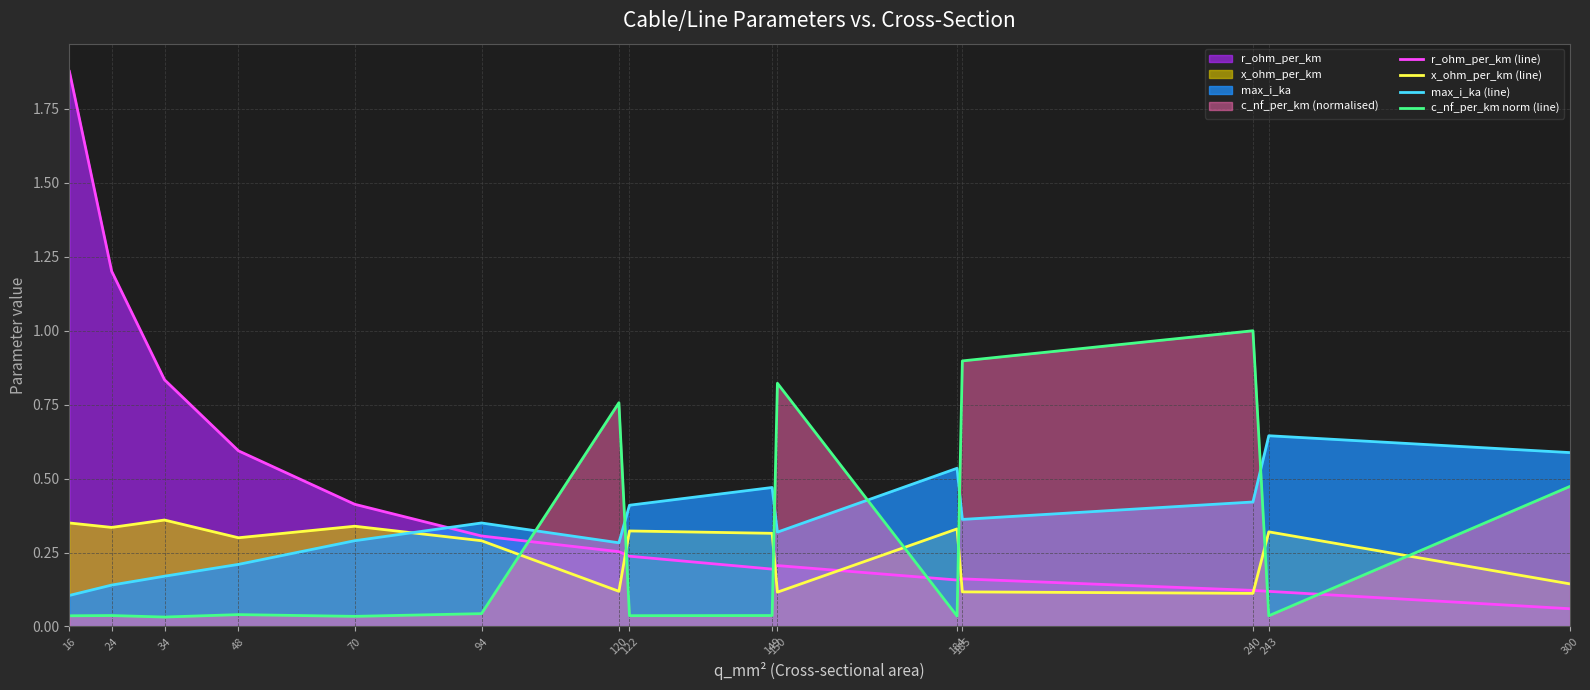

Which series has the largest total across all categories?

r_ohm_per_km (line)